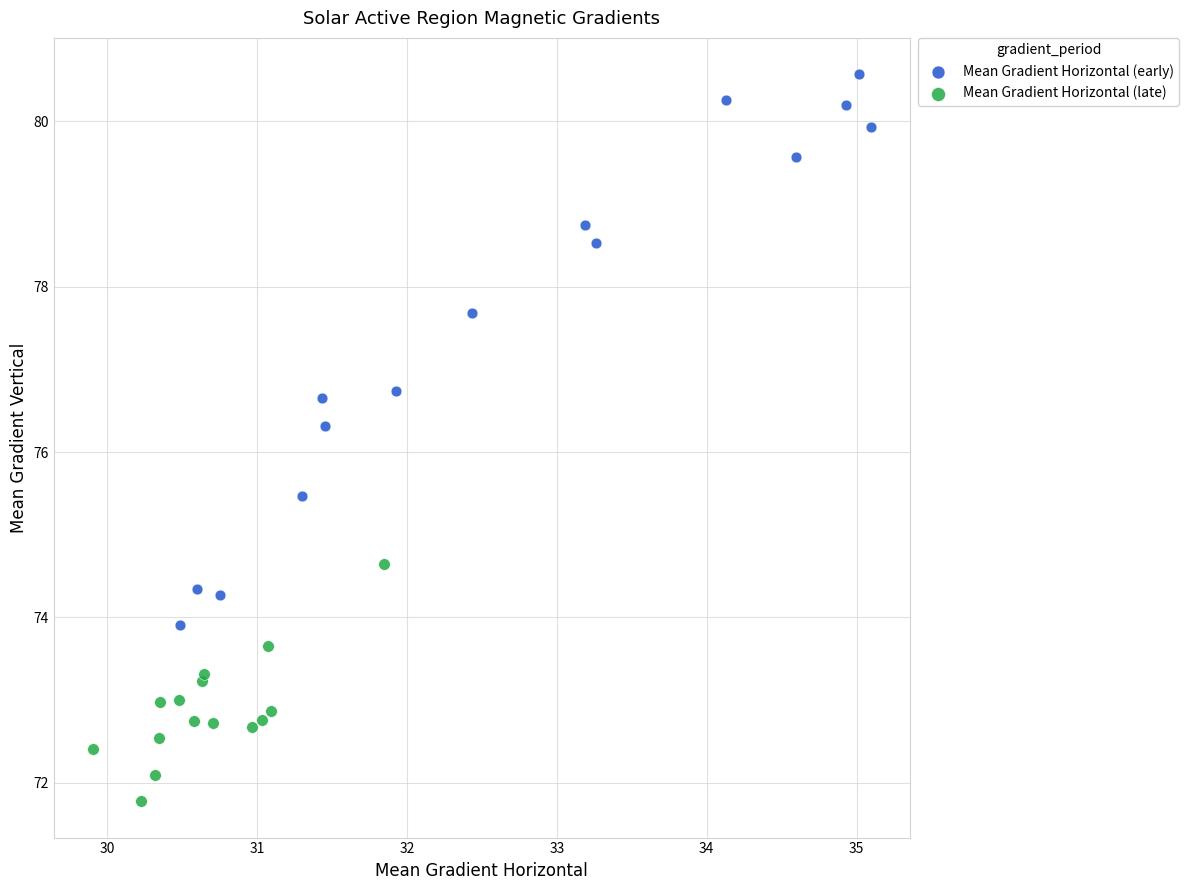

Which series has the largest Y range (max minus min)?

Mean Gradient Horizontal (early)